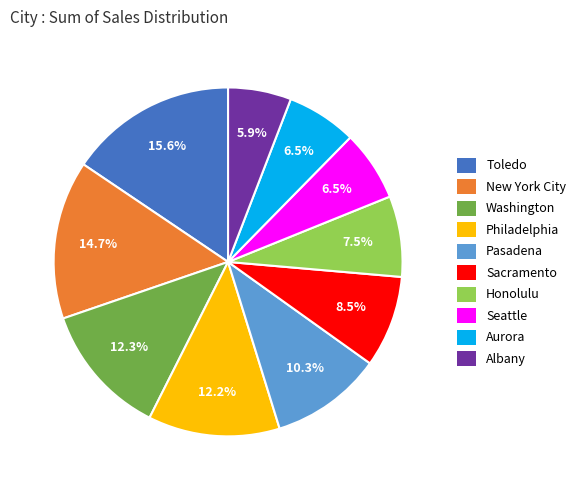

Is Aurora the majority of the pie?

No